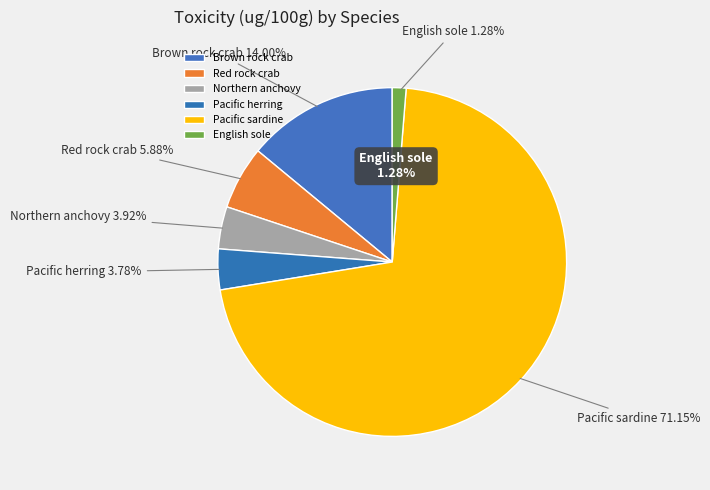

What is the total percentage of Northern anchovy and English sole?

5.2%